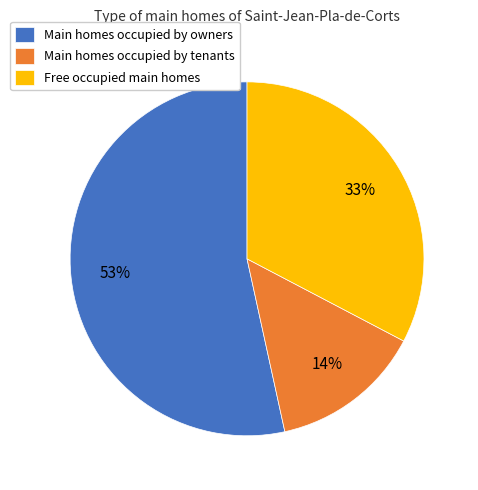

True or false: Free occupied main homes accounts for 21% of the total.

False